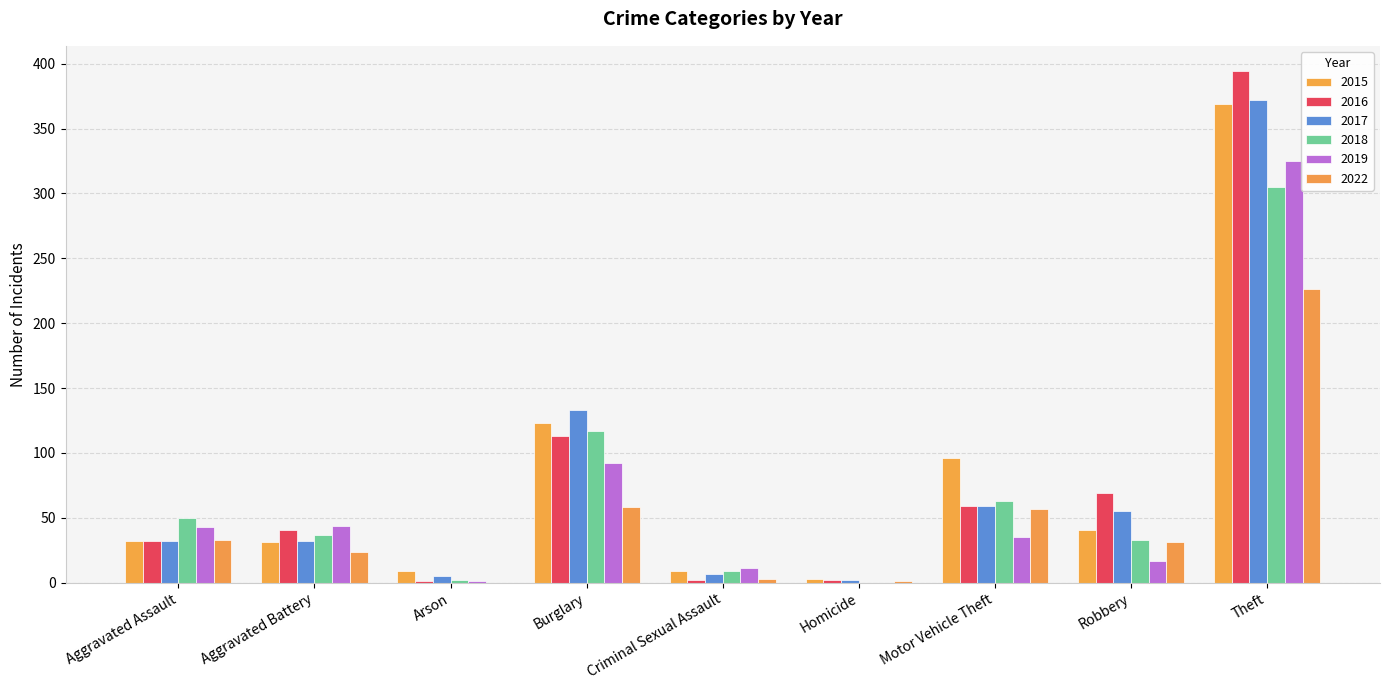

What is the total value across all series at Motor Vehicle Theft?

369